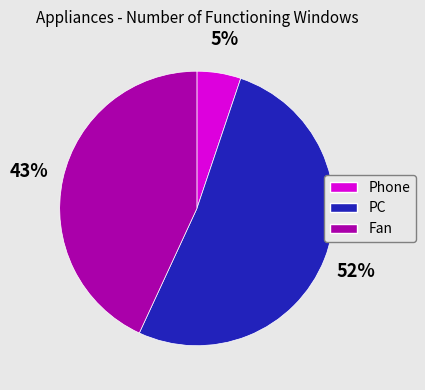

Count the number of slices in the pie.

3